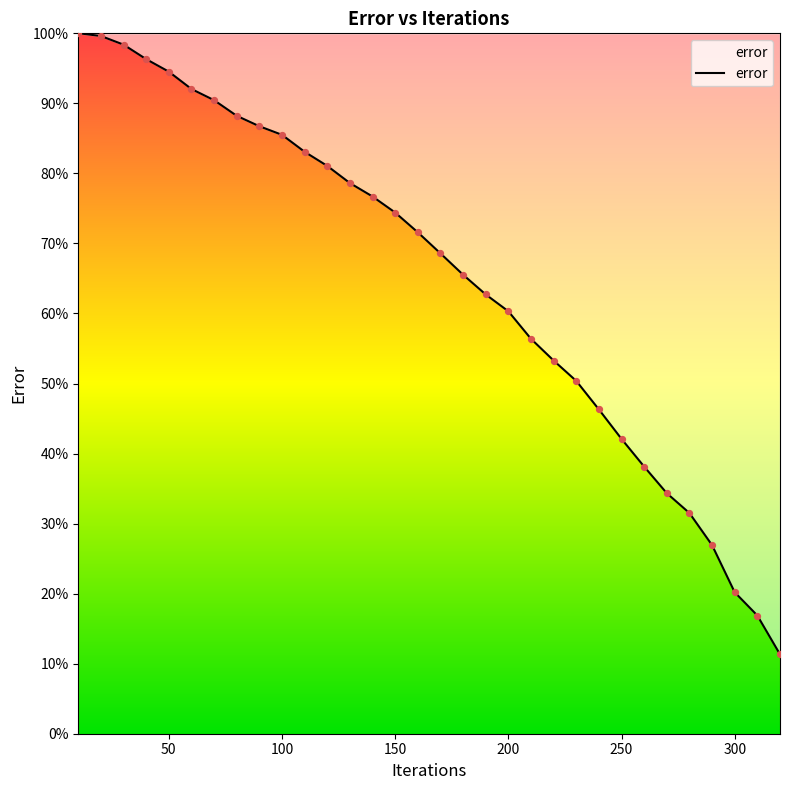

What is the smallest value displayed?

11.3